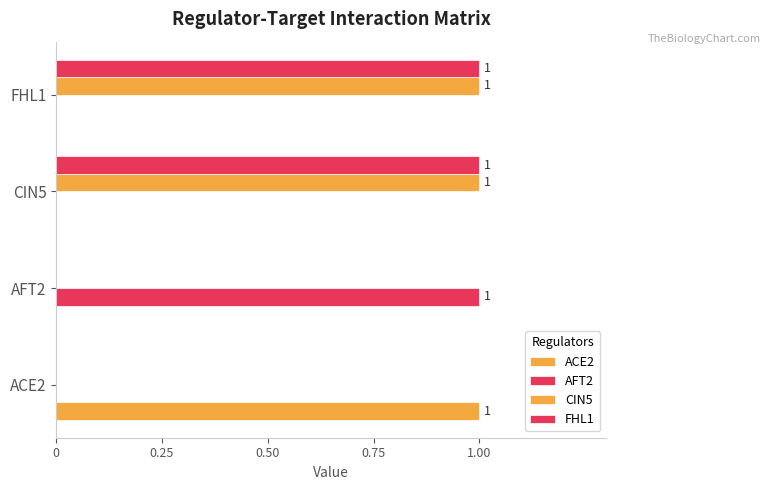

Count the number of data series in this chart.

4